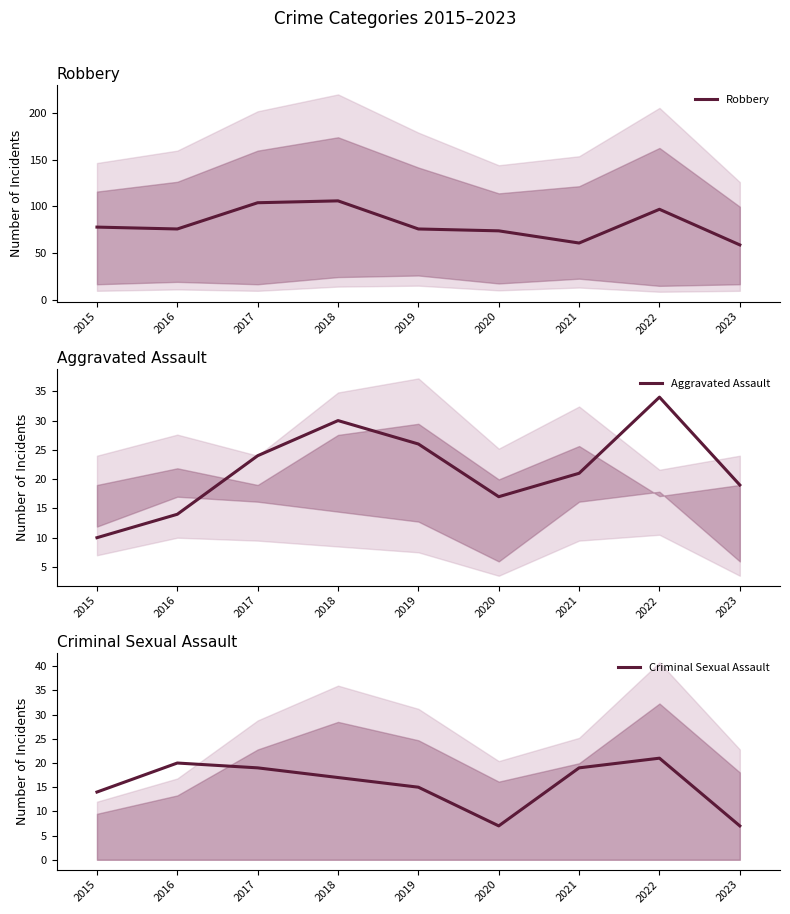

Rank the series by their maximum value, from highest to lowest.

Robbery, Aggravated Assault, Criminal Sexual Assault